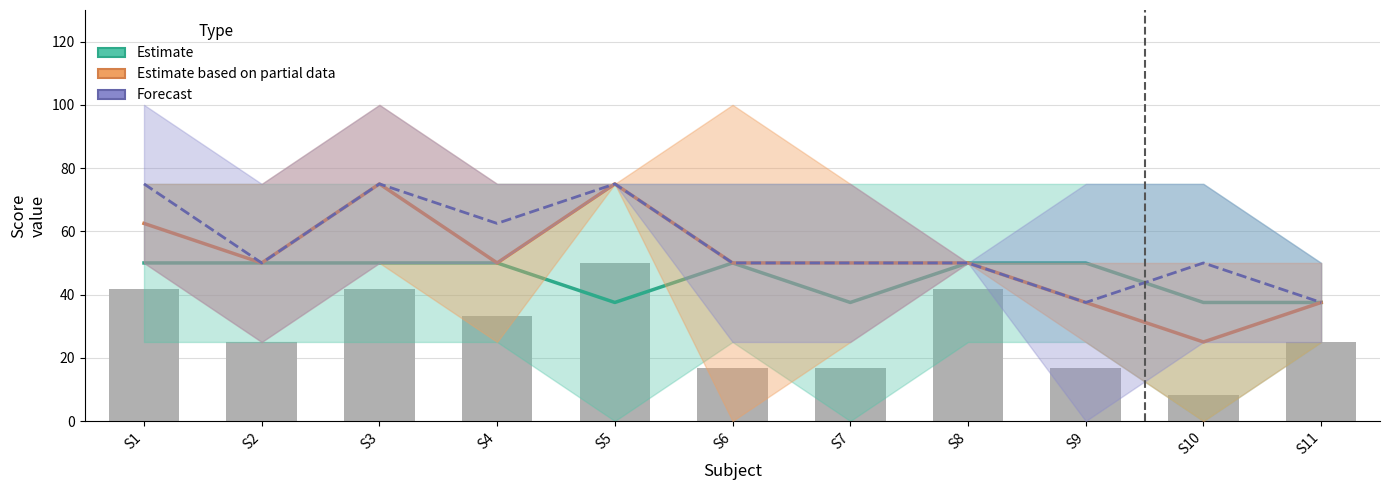

Between S7 and S9, which is larger?

S9